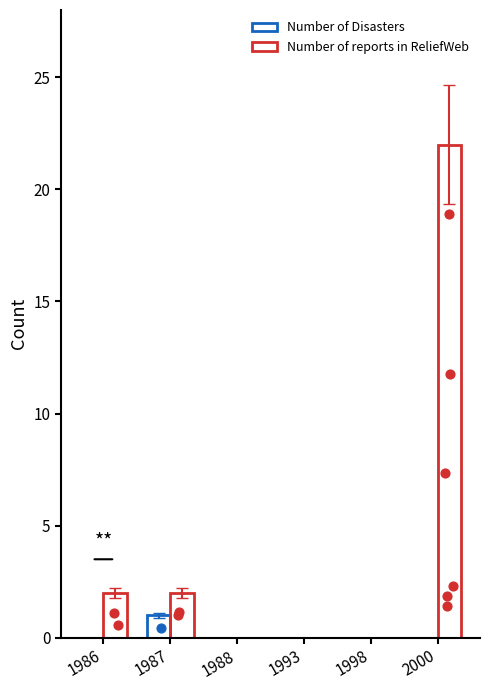

At how many categories does at least one series exceed 12?

1